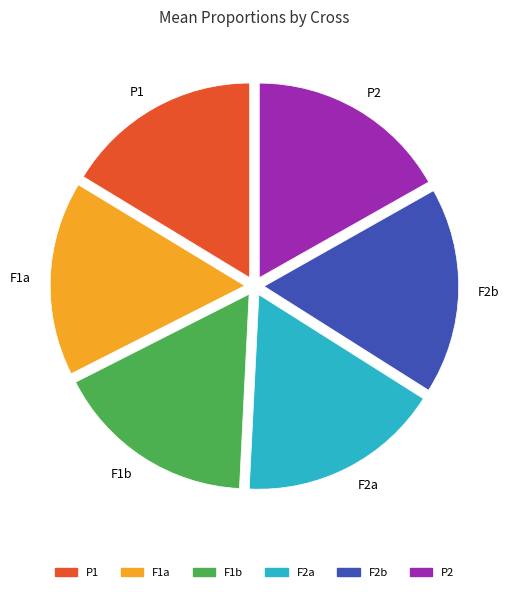

The F1b slice represents 17% of the pie. True or false?

True